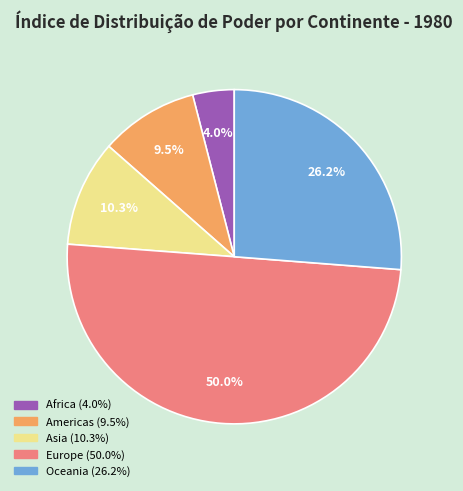

How many segments does this pie chart have?

5